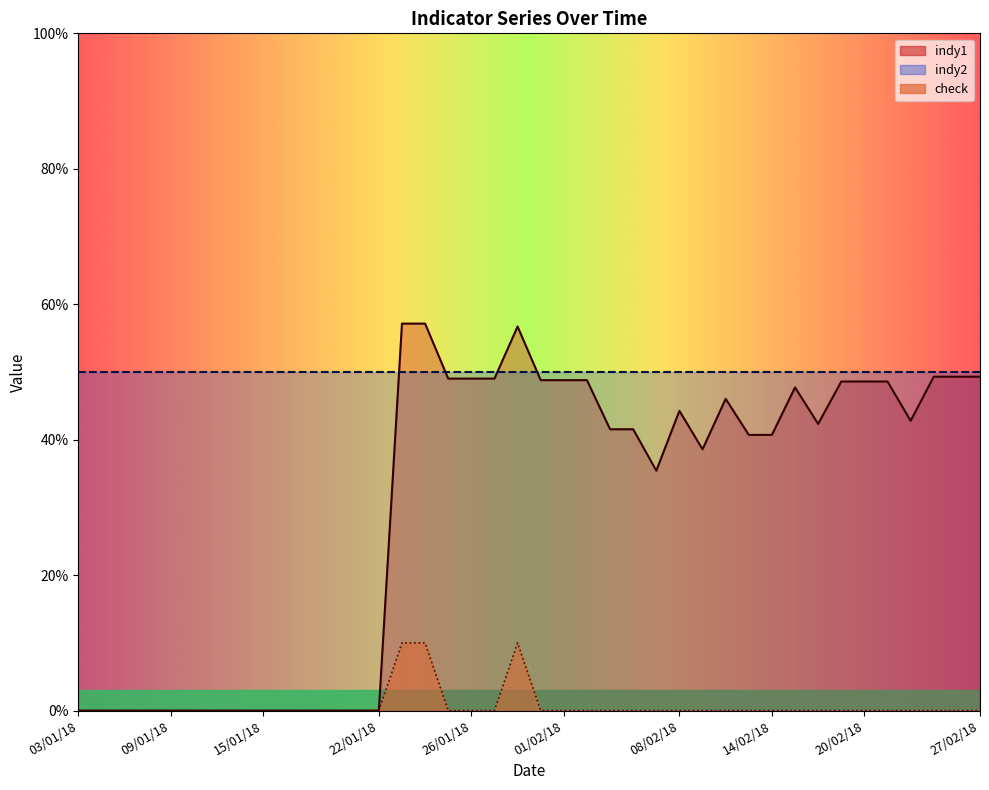

True or false: check and indy1 intersect in this chart.

False